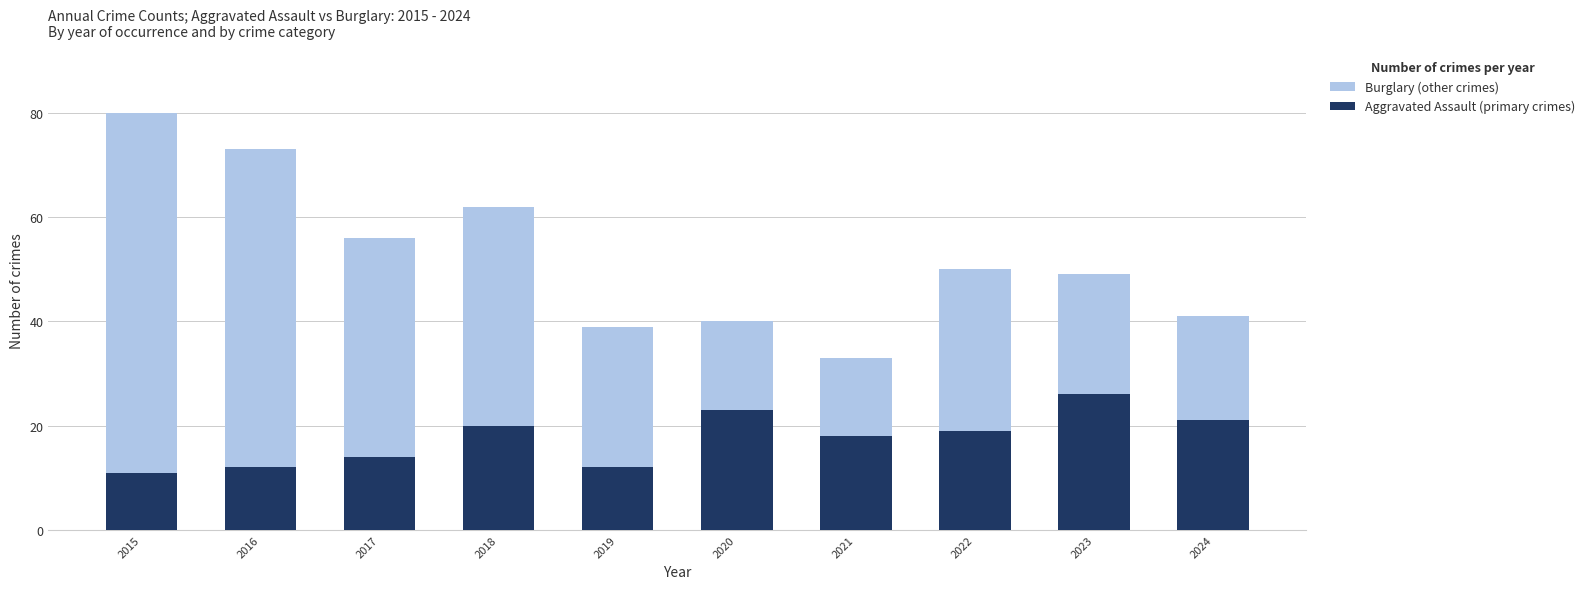

What is the smallest value displayed?

11